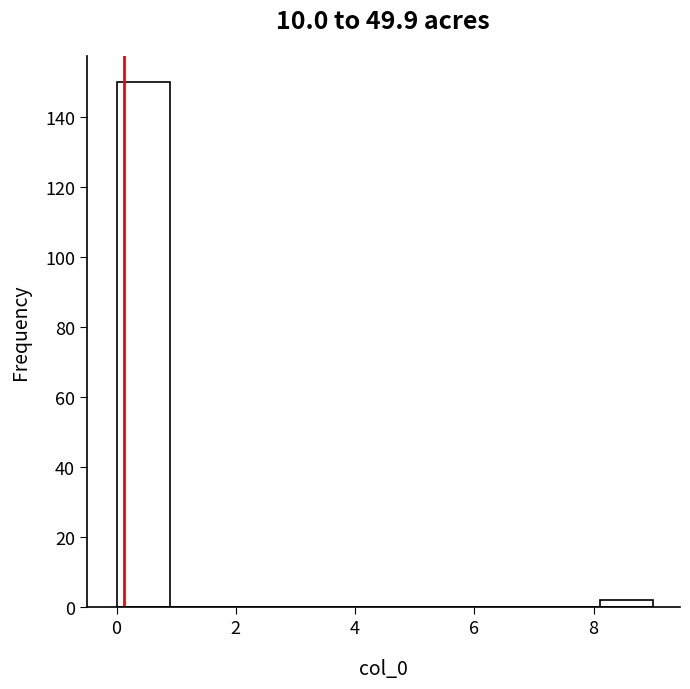

Reading left to right, list every bar in this chart as the range it spans on the x-axis followed by its height. Neither the bar edges nor the heights are printed on the chart, so give them approximately, as read against the axes.

0.0 to 0.9: 150
0.9 to 1.8: 0
1.8 to 2.7: 0
2.7 to 3.6: 0
3.6 to 4.5: 0
4.5 to 5.4: 0
5.4 to 6.3: 0
6.3 to 7.2: 0
7.2 to 8.1: 0
8.1 to 9.0: 2